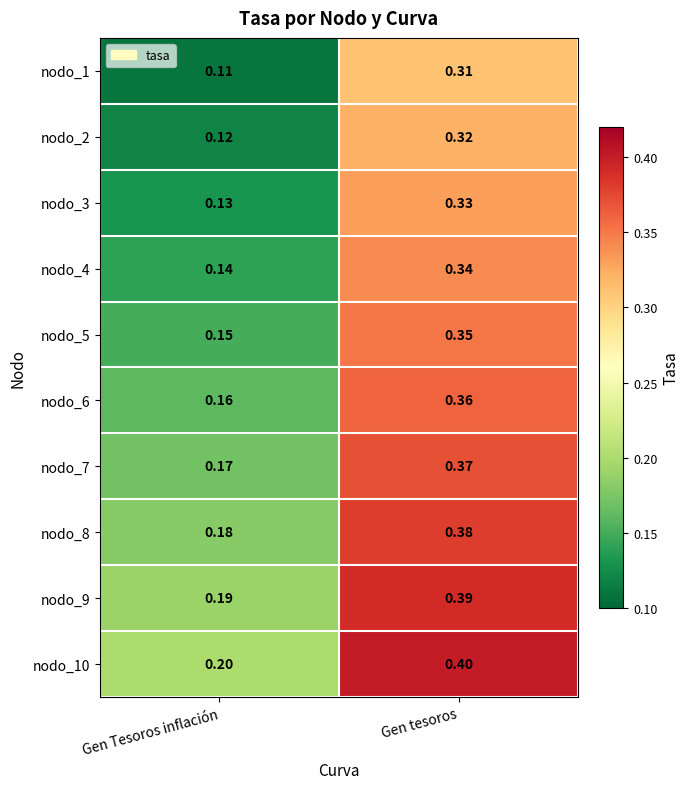

At which category is the sum across all series the highest?

Gen tesoros